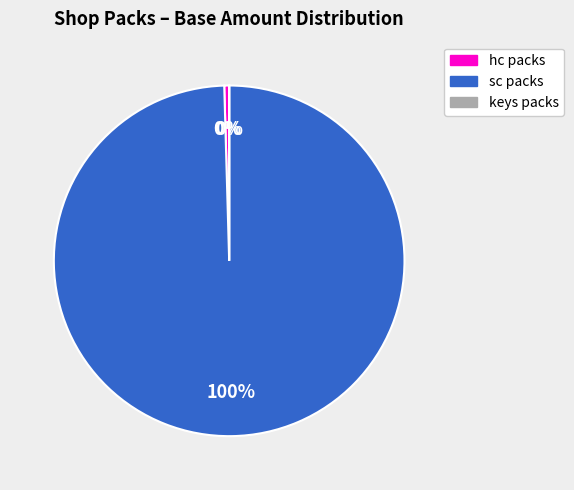

To the nearest percent, what portion does sc represent?

100%